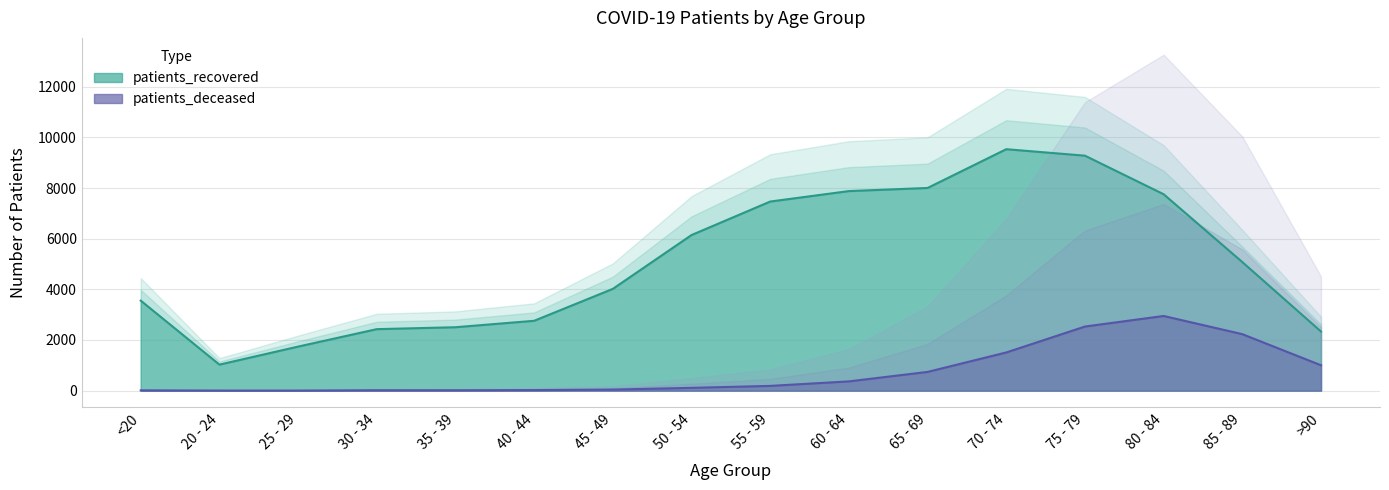

List the series in order of their overall mean, highest first.

patients_recovered, patients_deceased